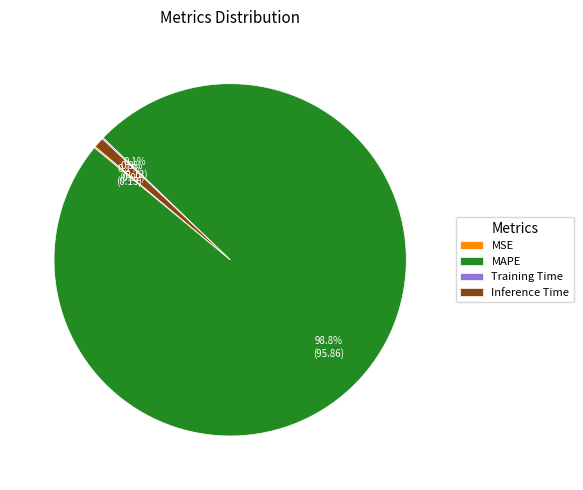

Is there any slice that represents more than half of the pie?

Yes